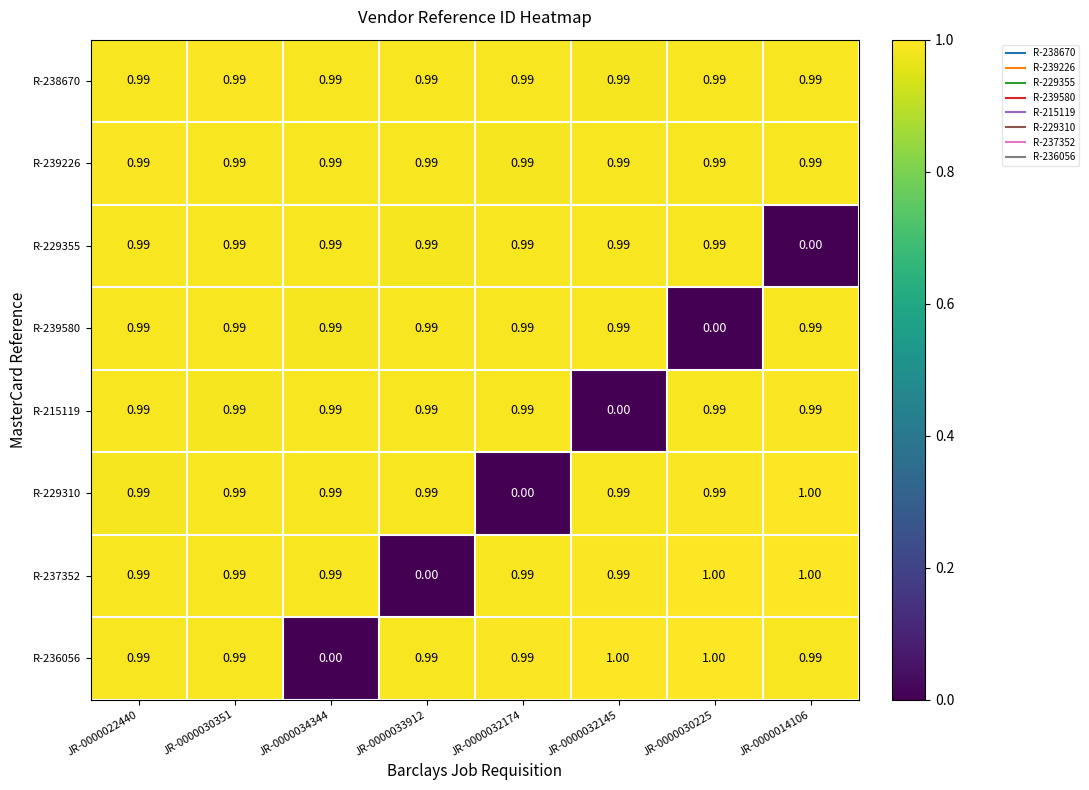

Is the value of R-238670 at JR-0000022440 greater than the value of R-237352 at JR-0000014106?

No